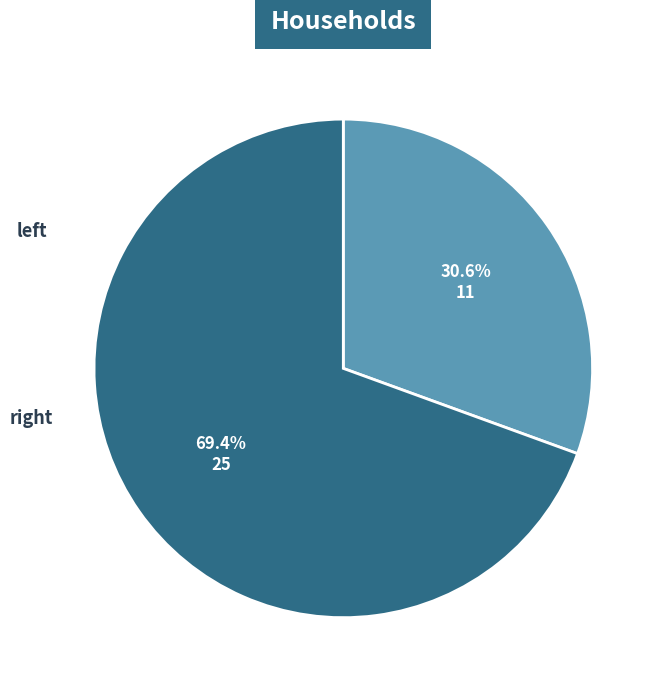

Rank the categories by value from highest to lowest.

right, left